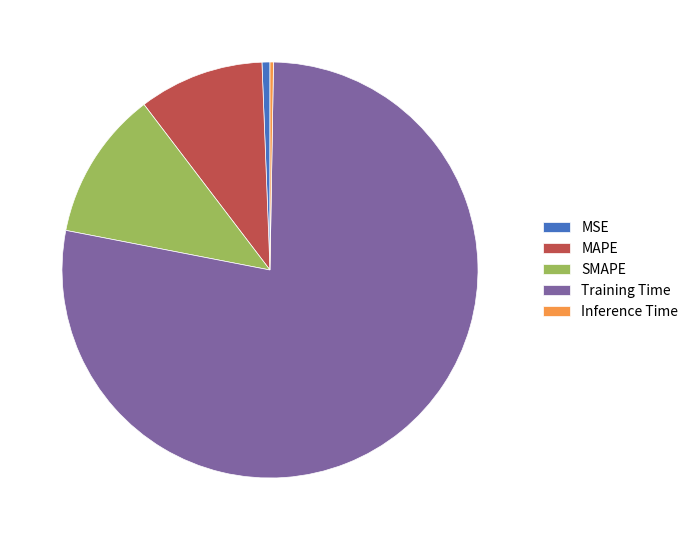

Which category has the biggest portion of the pie?

Training Time